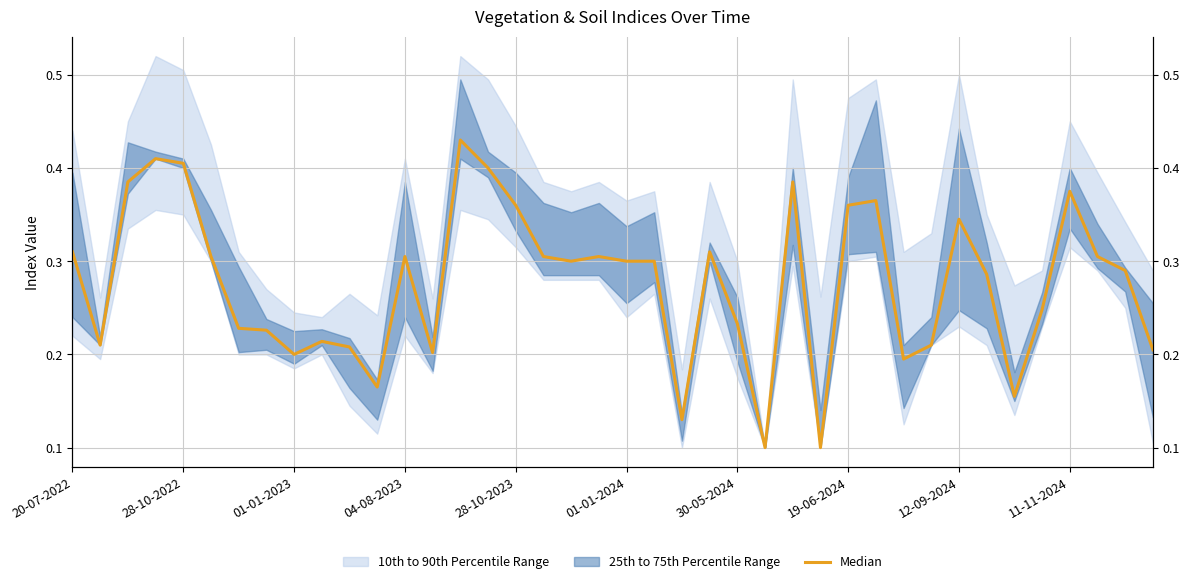

What is the smallest value displayed?

0.1